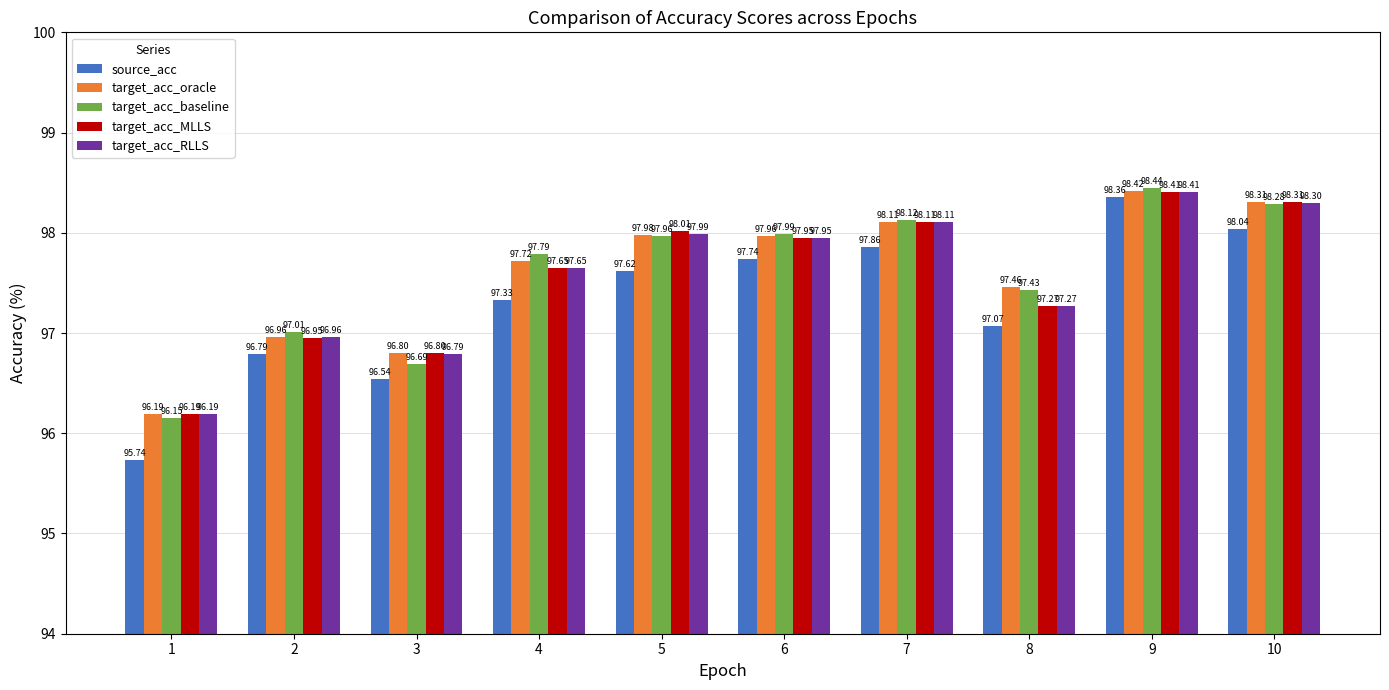

Between 5 and 8, which series saw the biggest shift?

target_acc_MLLS